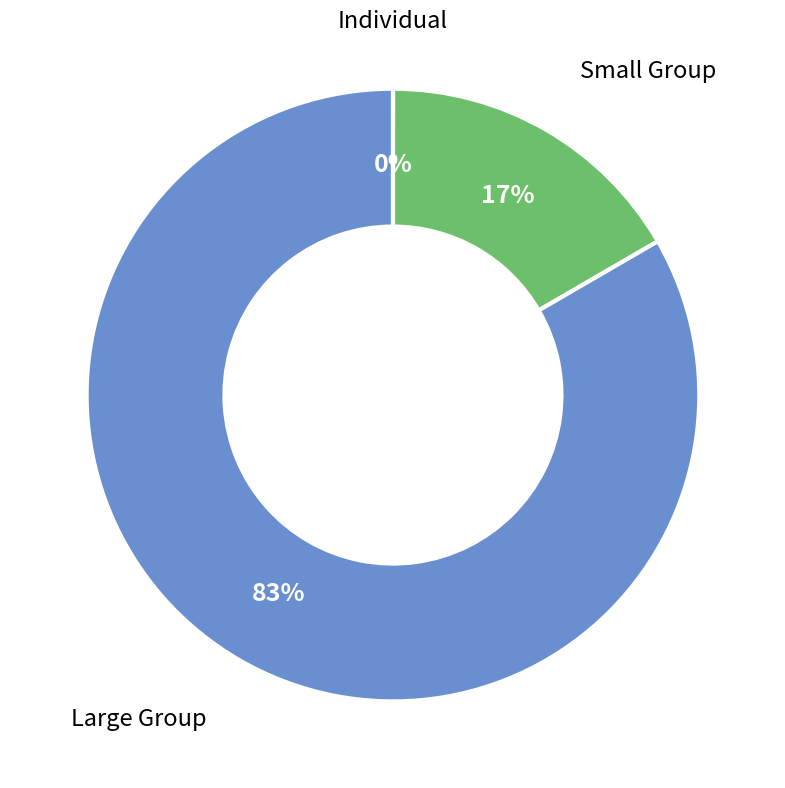

To the nearest percent, what is the average slice percentage?

33%